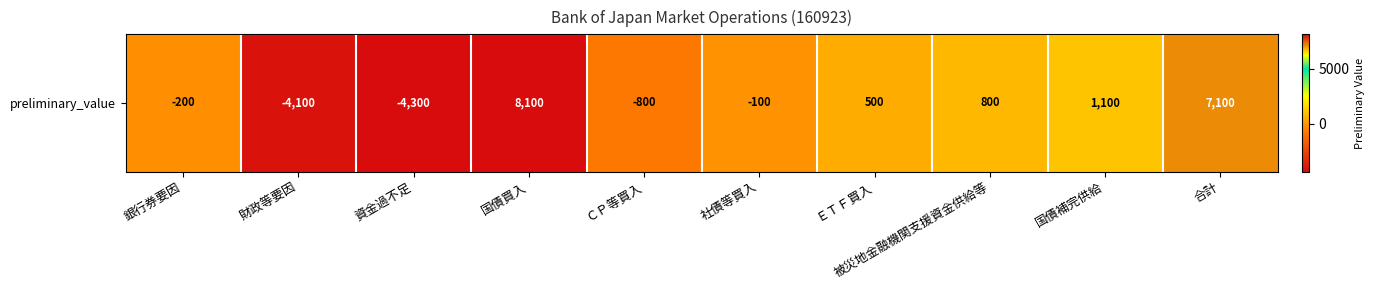

The value at 合計 is 3467. True or false?

False